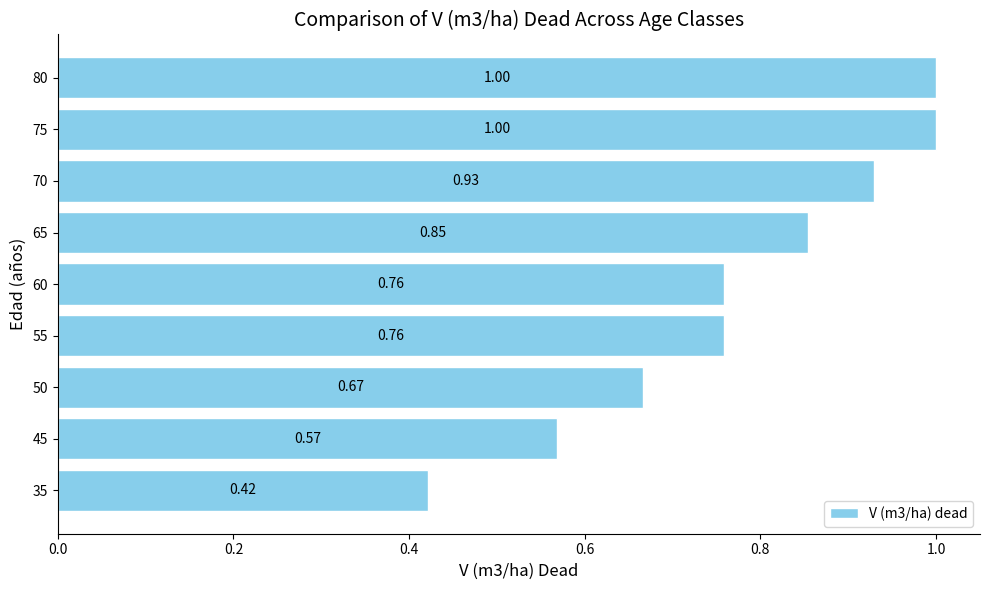

What is the sum of all values?

7.0